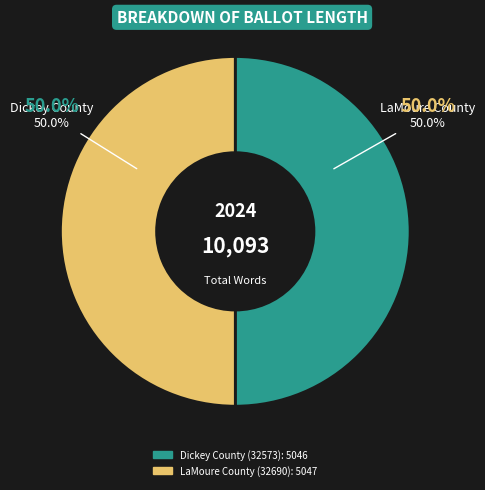

To the nearest percent, what is the average slice percentage?

50%